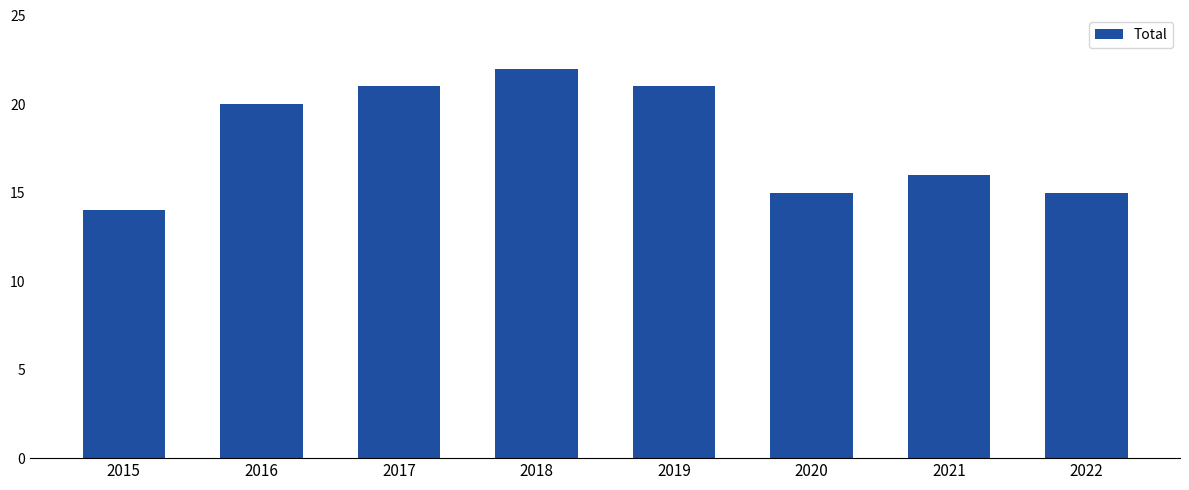

Is it true that the value at 2018 is 7?

False